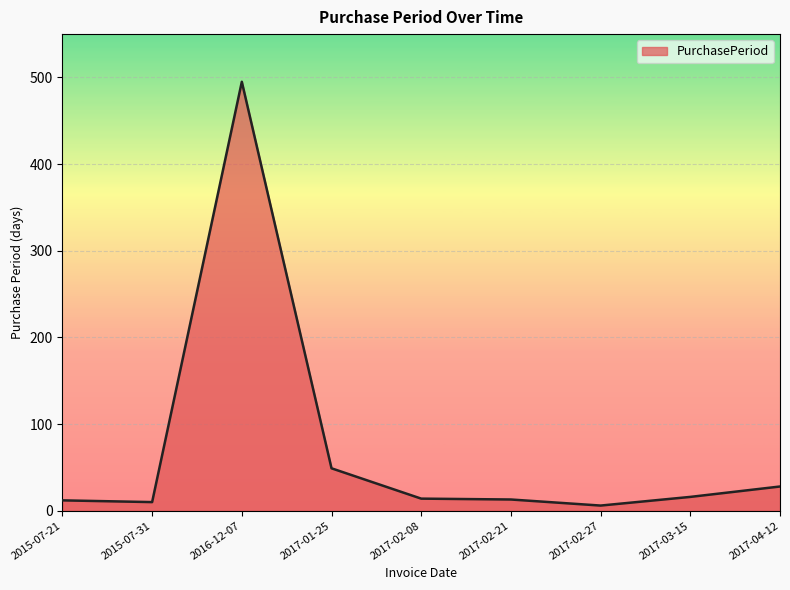

What is the difference between the maximum and second lowest values?

485